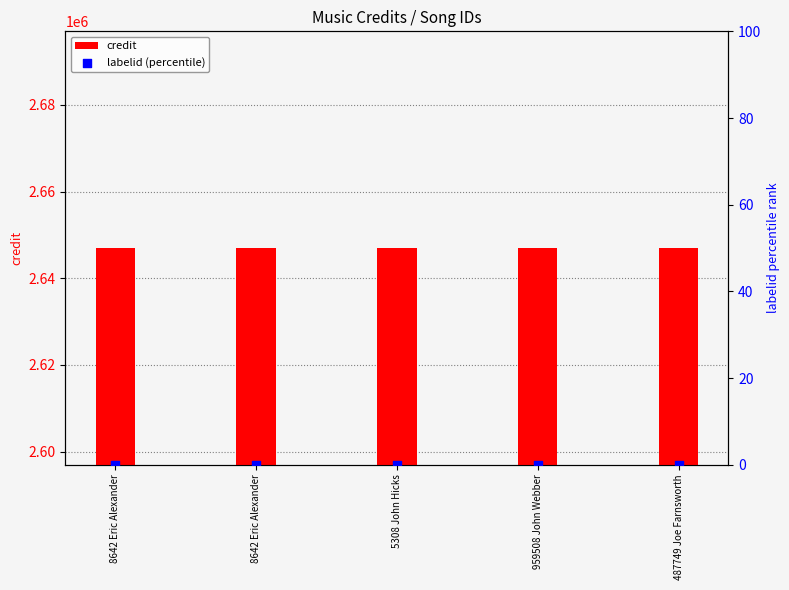

What are all the series names shown in the legend?

credit, labelid (percentile)